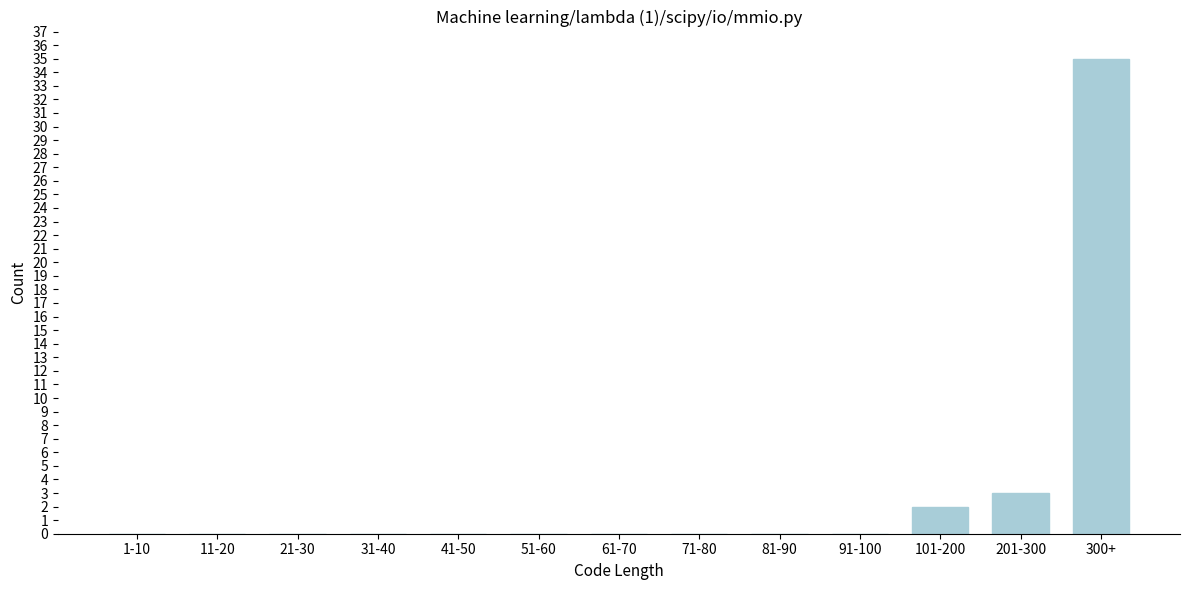

Reading left to right, transcribe all the data shown in this chart.

1-10=0	11-20=0	21-30=0	31-40=0	41-50=0	51-60=0	61-70=0	71-80=0	81-90=0	91-100=0	101-200=2	201-300=3	300+=35